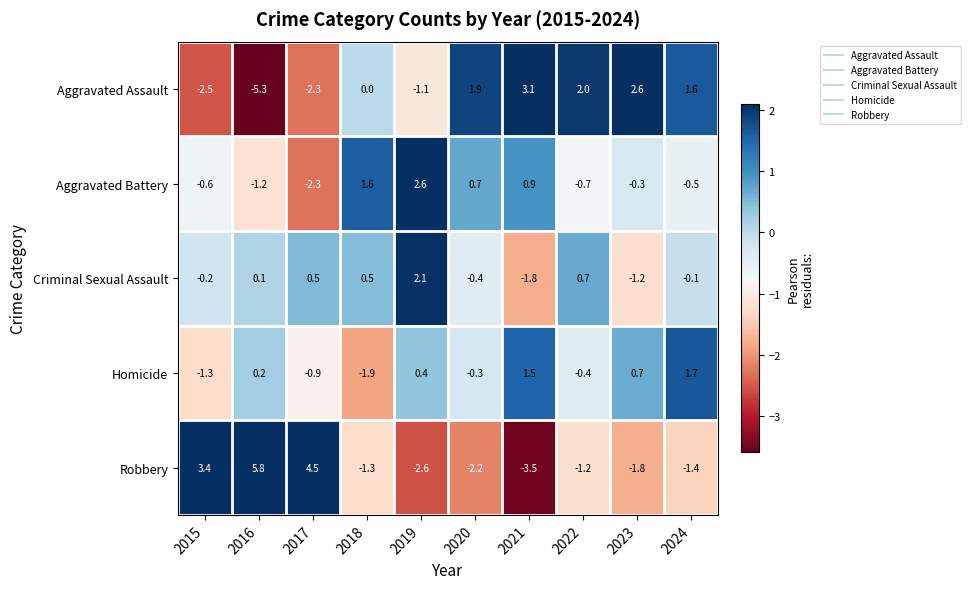

What is the sum of the Aggravated Assault values at 2023 and 2019?

1.5